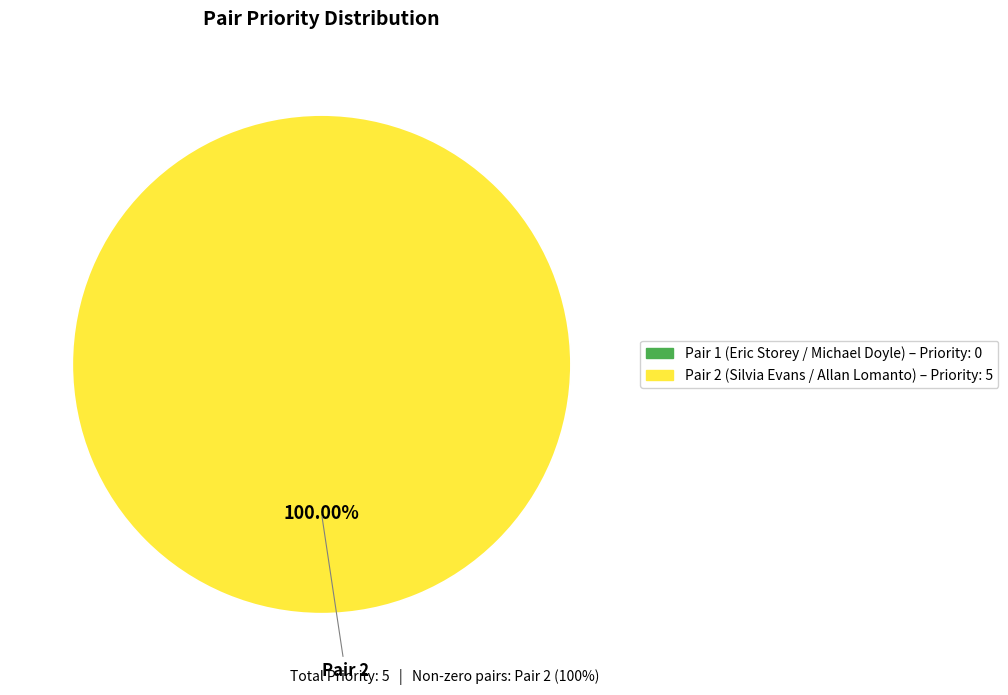

Does any single category account for the majority?

Yes